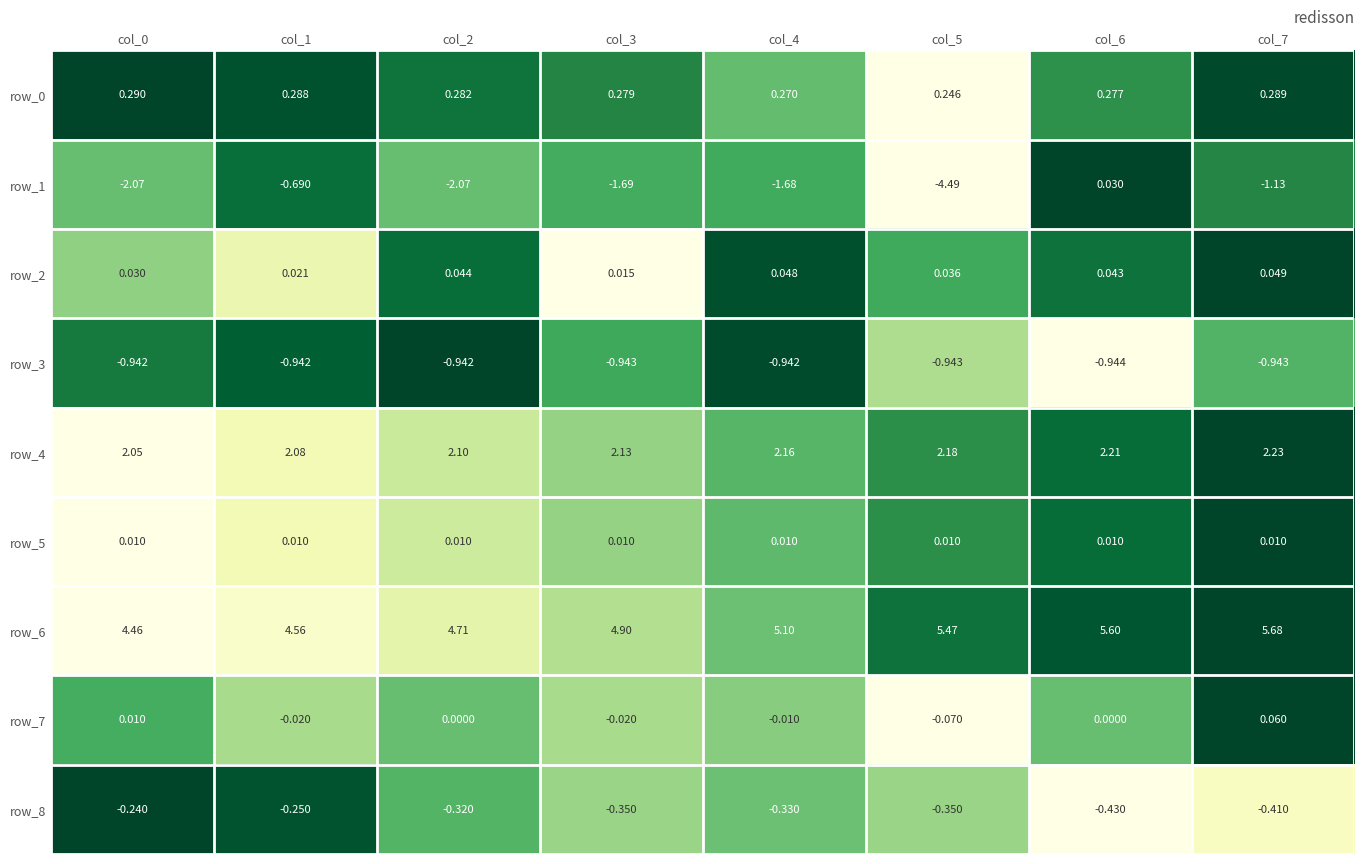

Is the value of row_0 at col_0 greater than the value of row_6 at col_7?

No